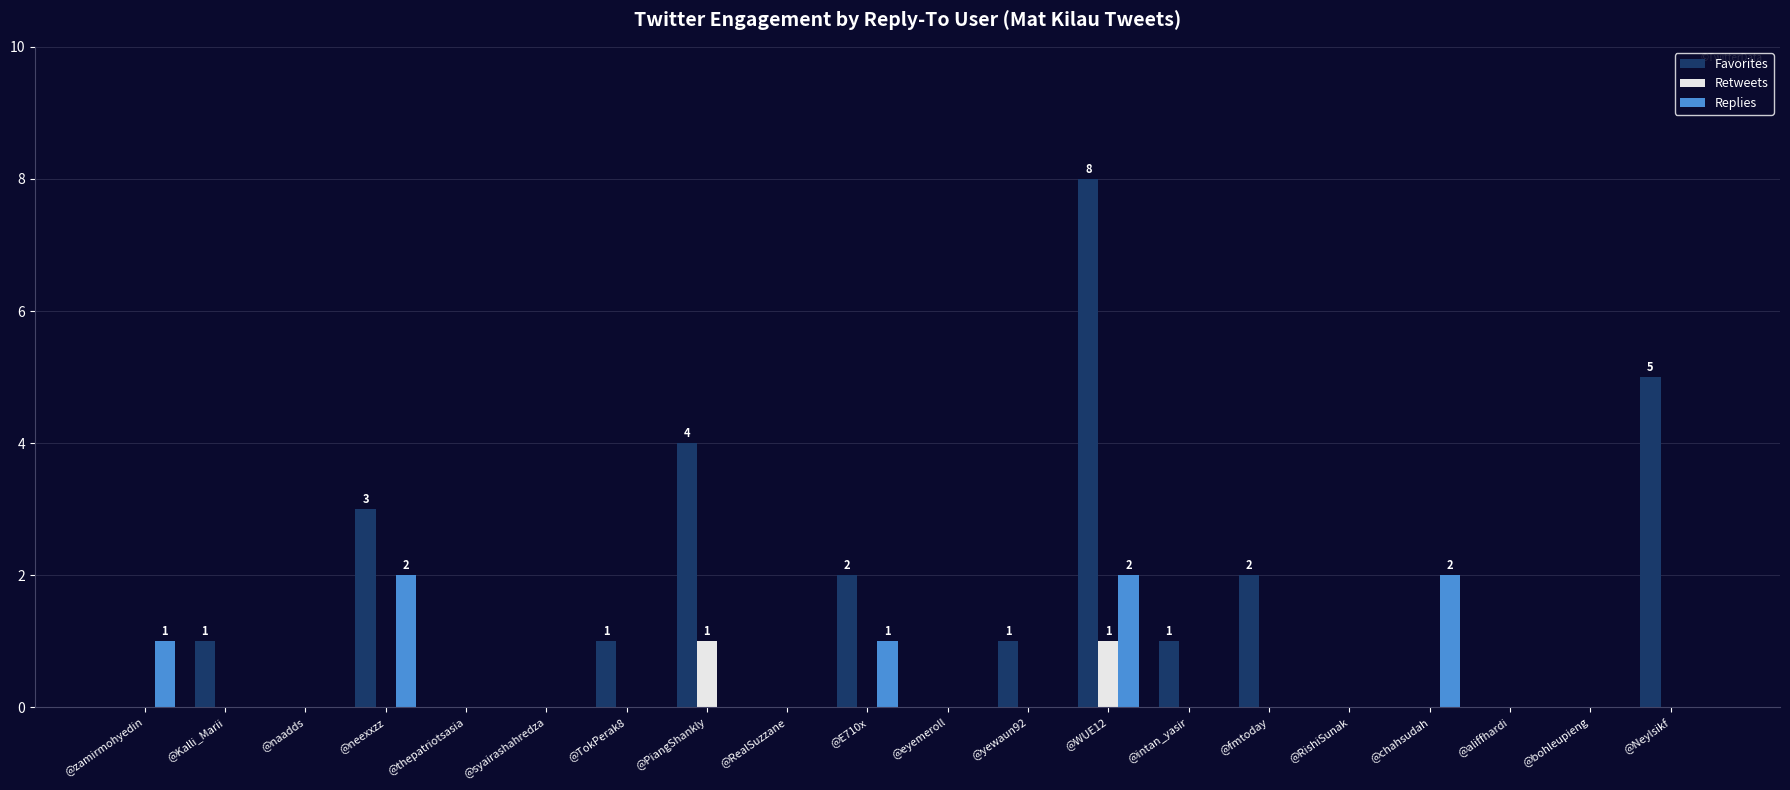

At which category does the chart reach its peak across all series?

@WUE12